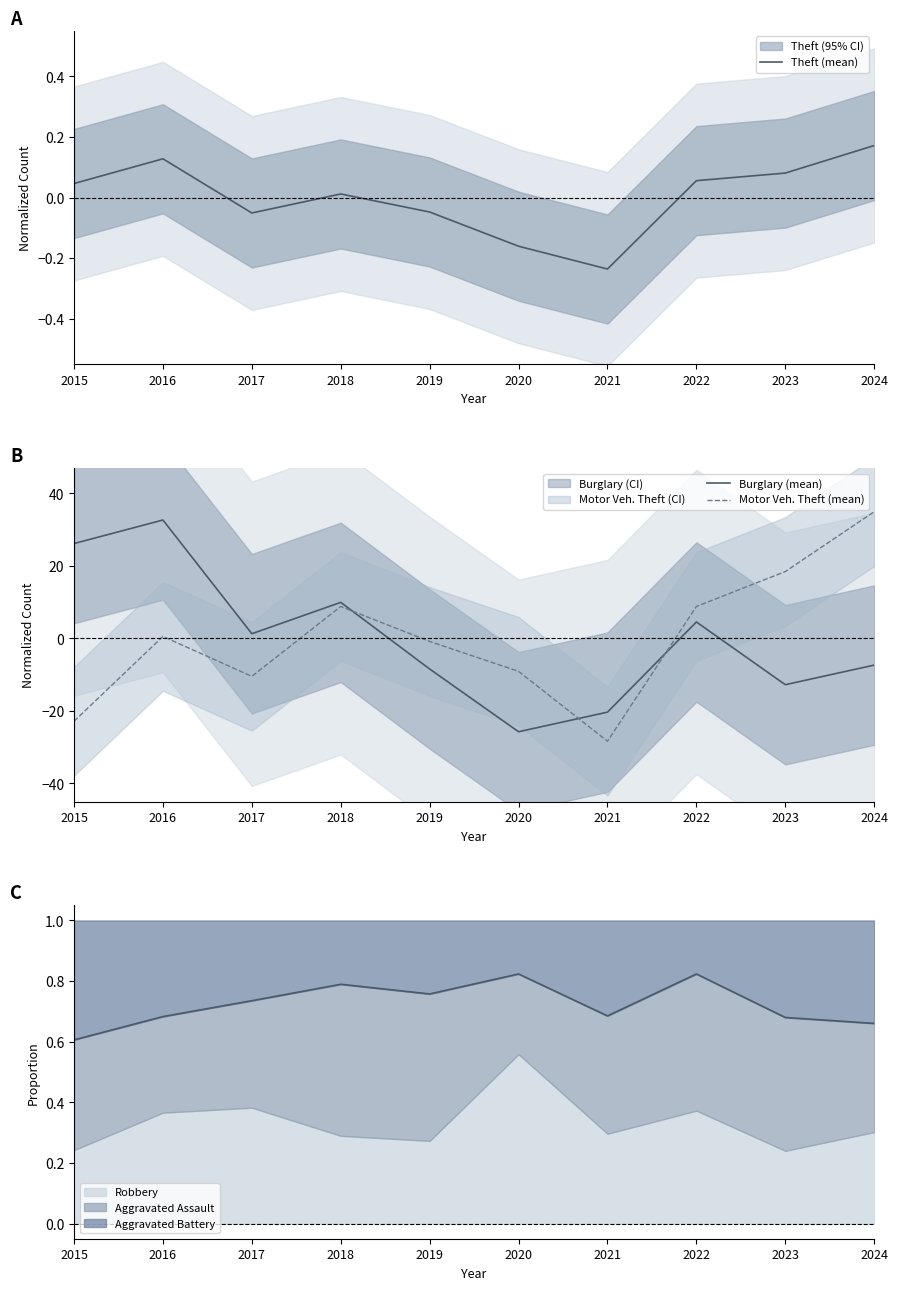

What is the value of the Motor Veh. Theft (mean) point at the 1st from the left?

-22.9